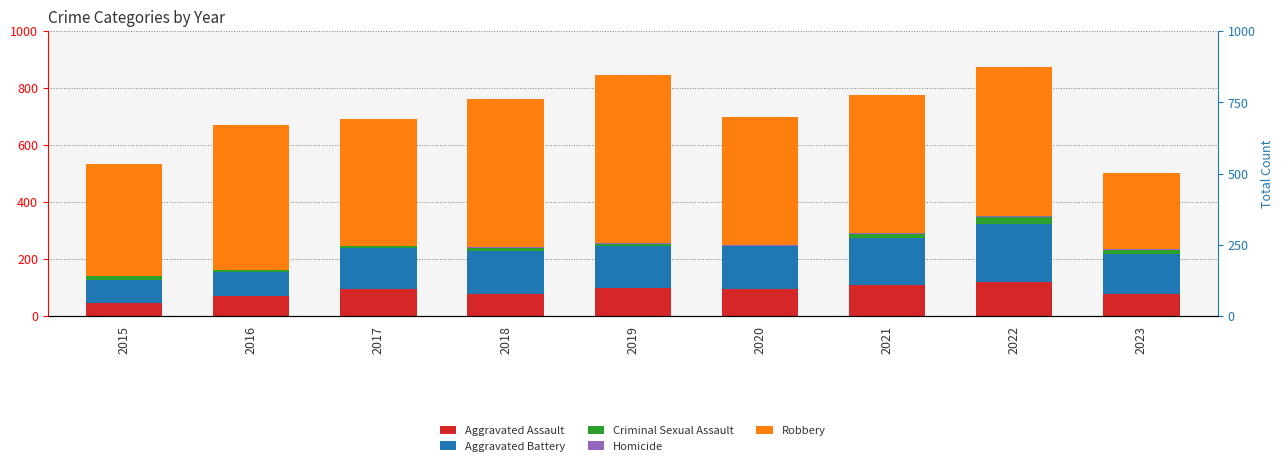

At how many categories does at least one series exceed 342?

8